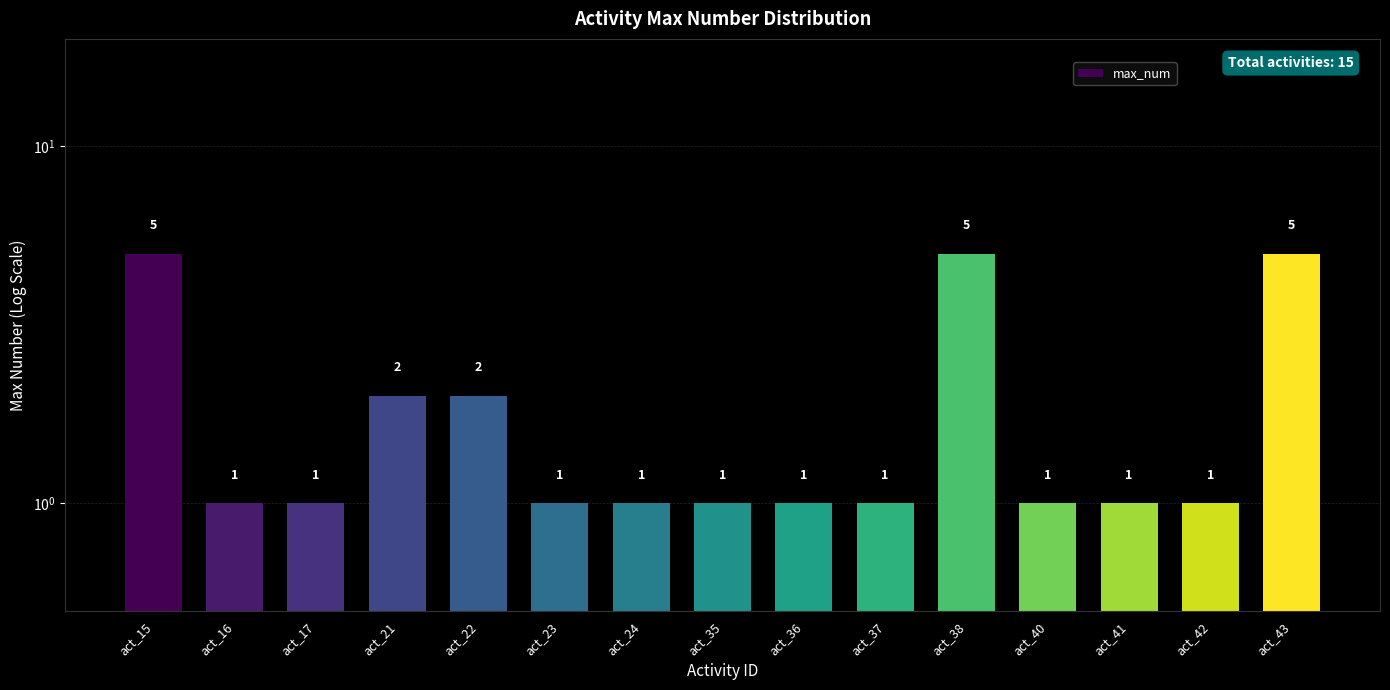

Which has a higher value, act_22 or act_42?

act_22